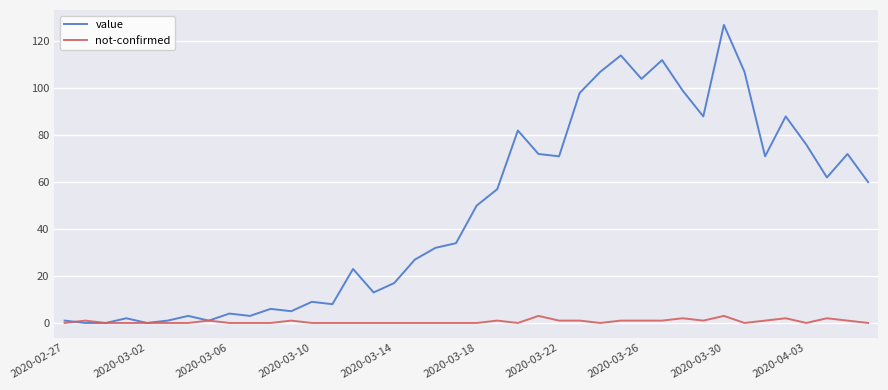

What is the maximum value shown in the chart?

127